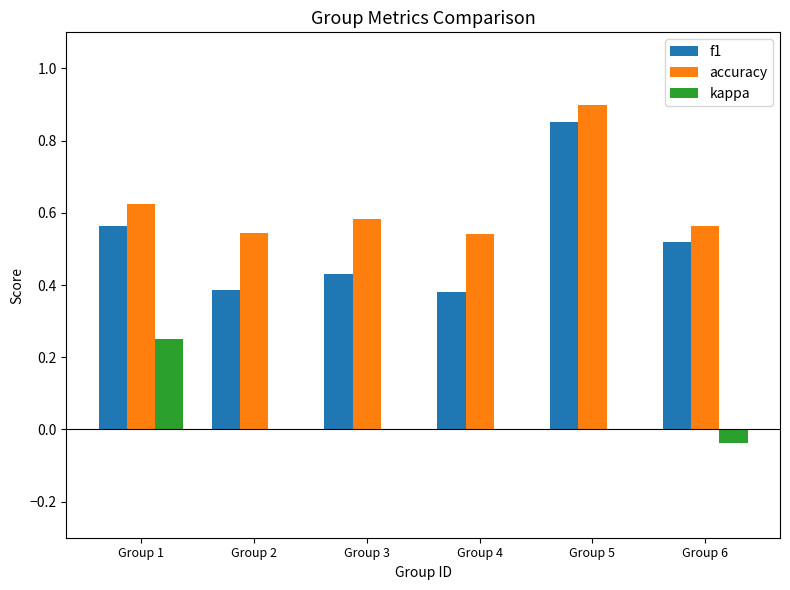

At which label does accuracy reach its peak?

Group 5